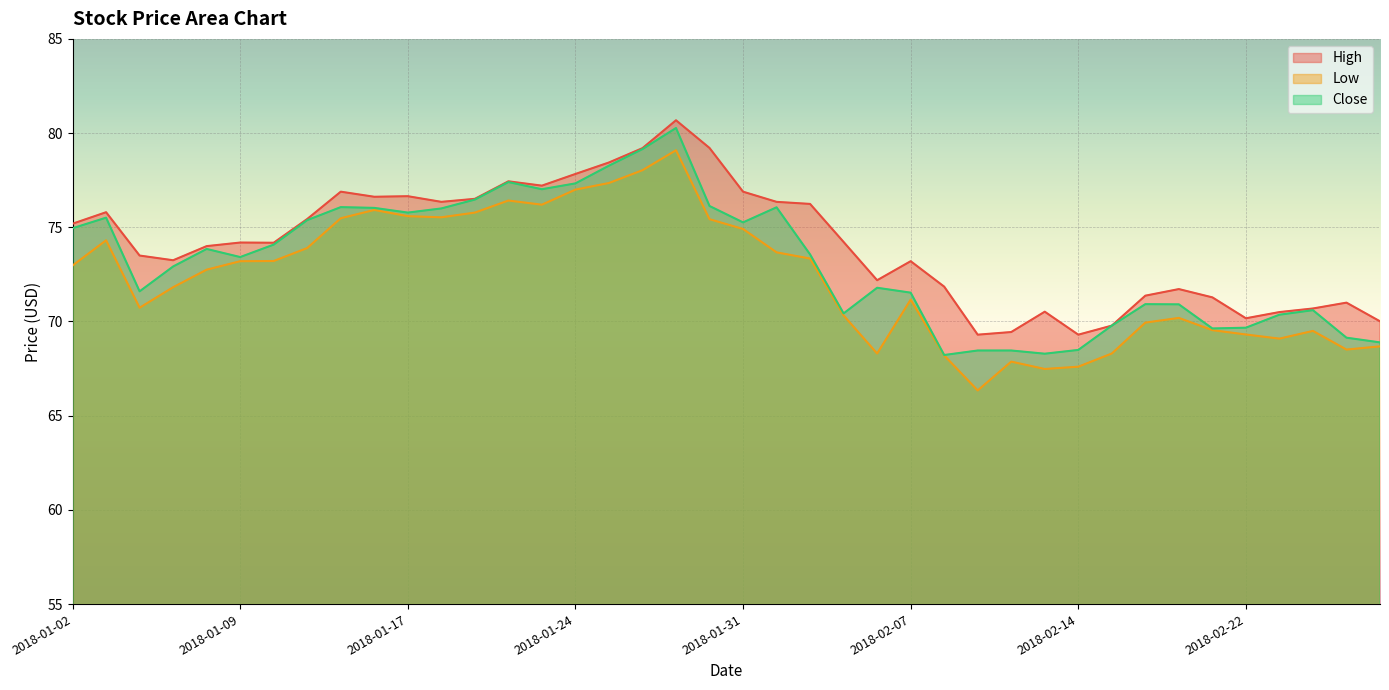

Where is High nearest to the value 74?

2018-01-08